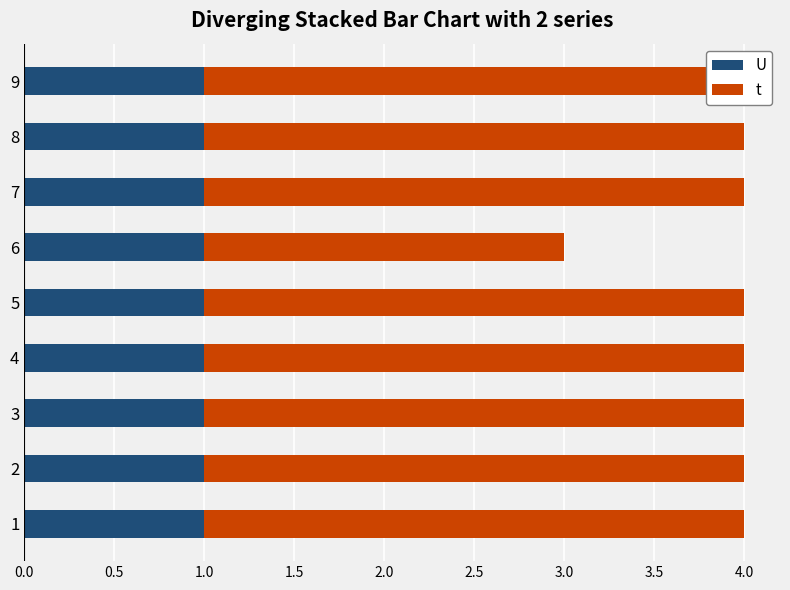

How many groups of bars are there?

9